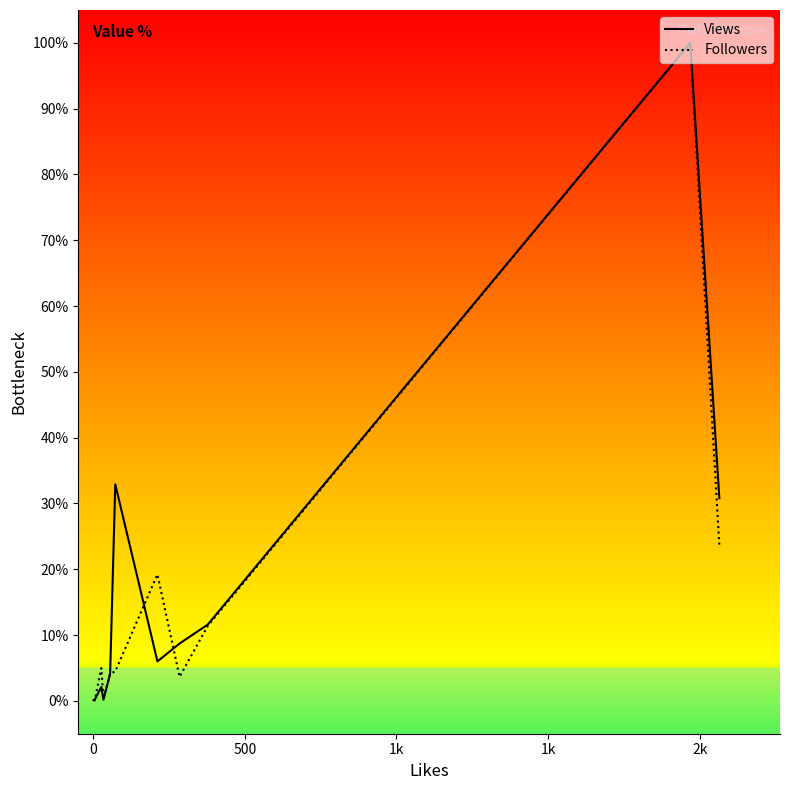

What is the maximum value shown in the chart?

100.0